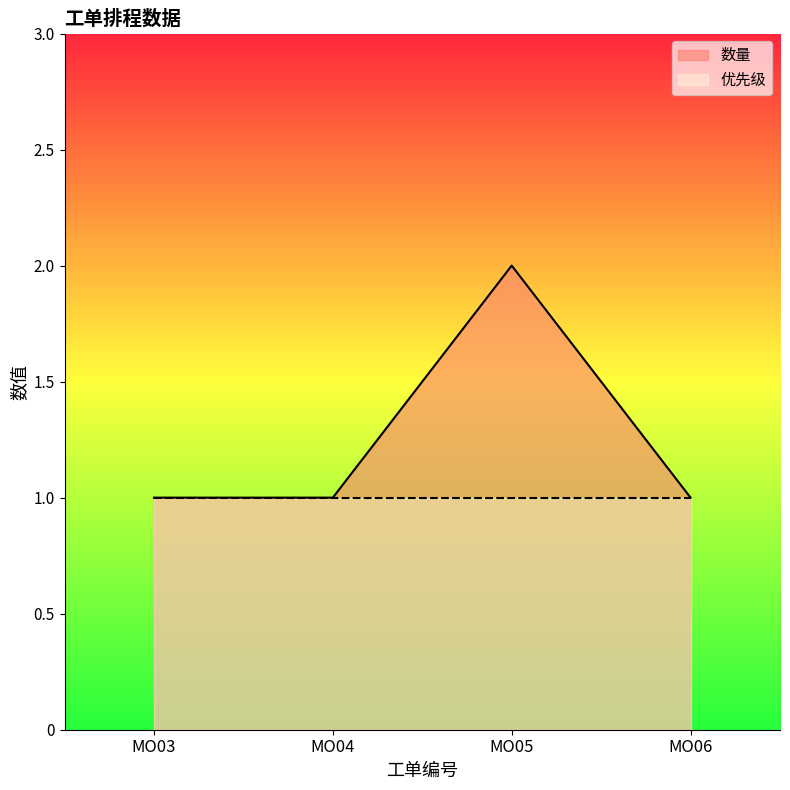

Reading left to right, what are all the values shown in this chart?

MO03=1	MO04=1	MO05=2	MO06=1